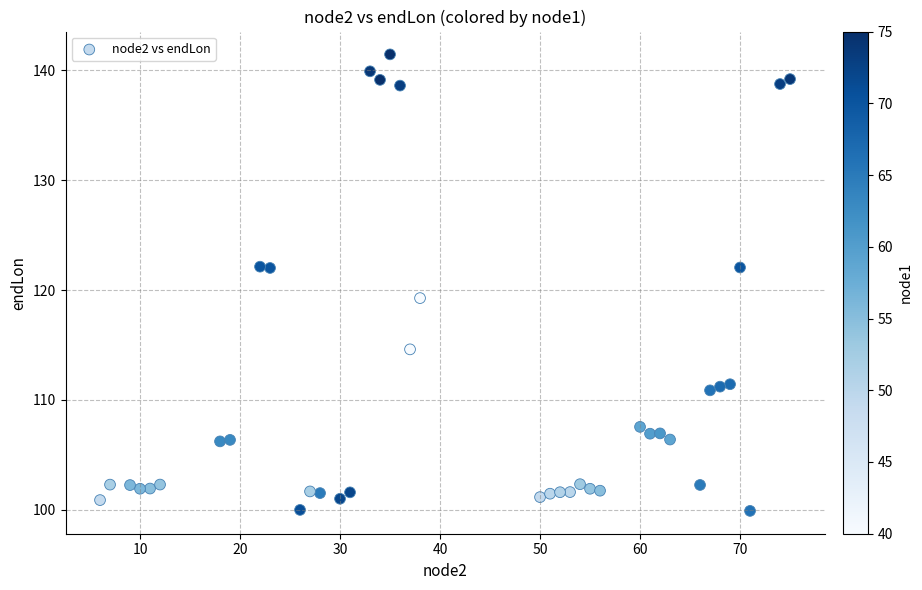

What Y value in the scatter plot is closest to 120?

119.3